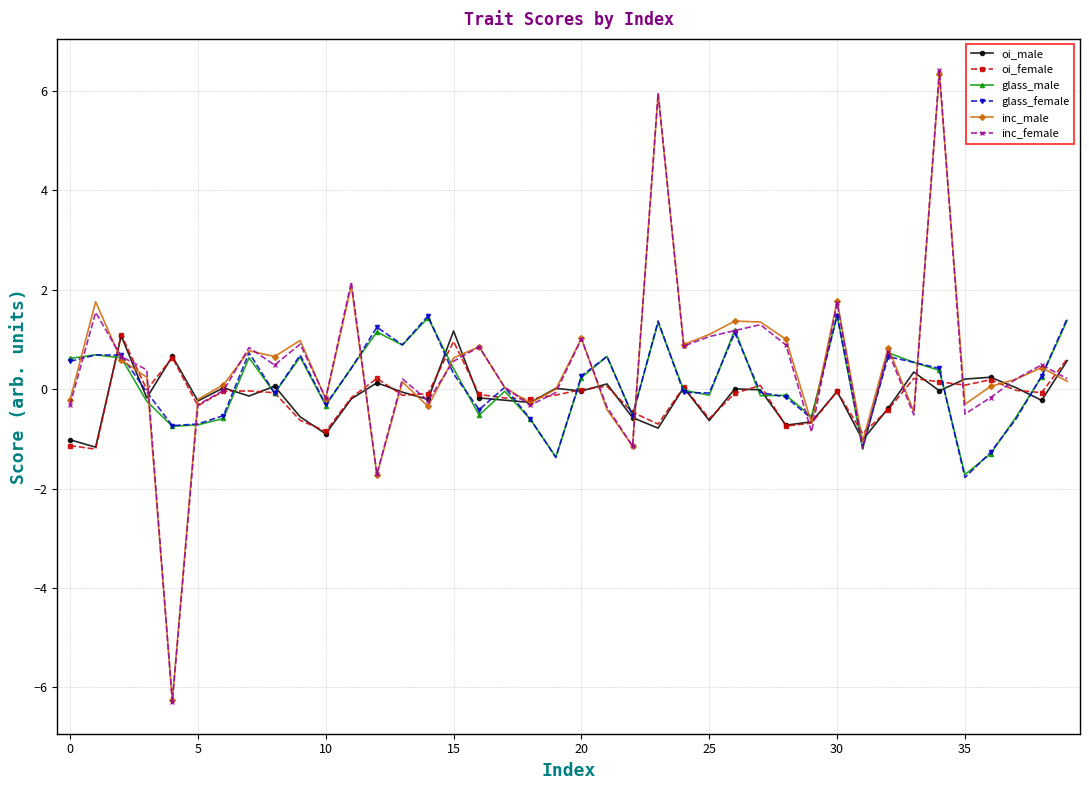

Count the number of data series in this chart.

6